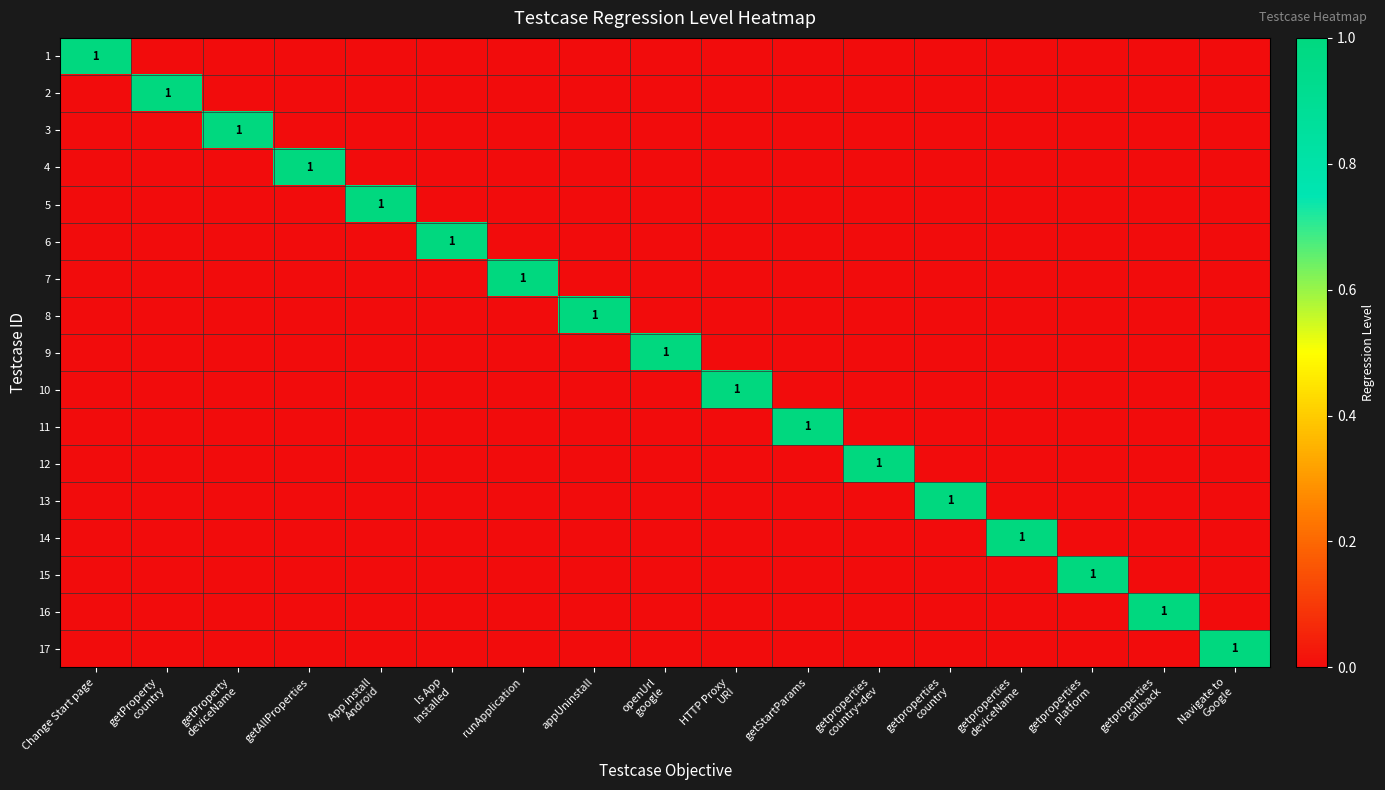

What is the maximum value for 6?

1